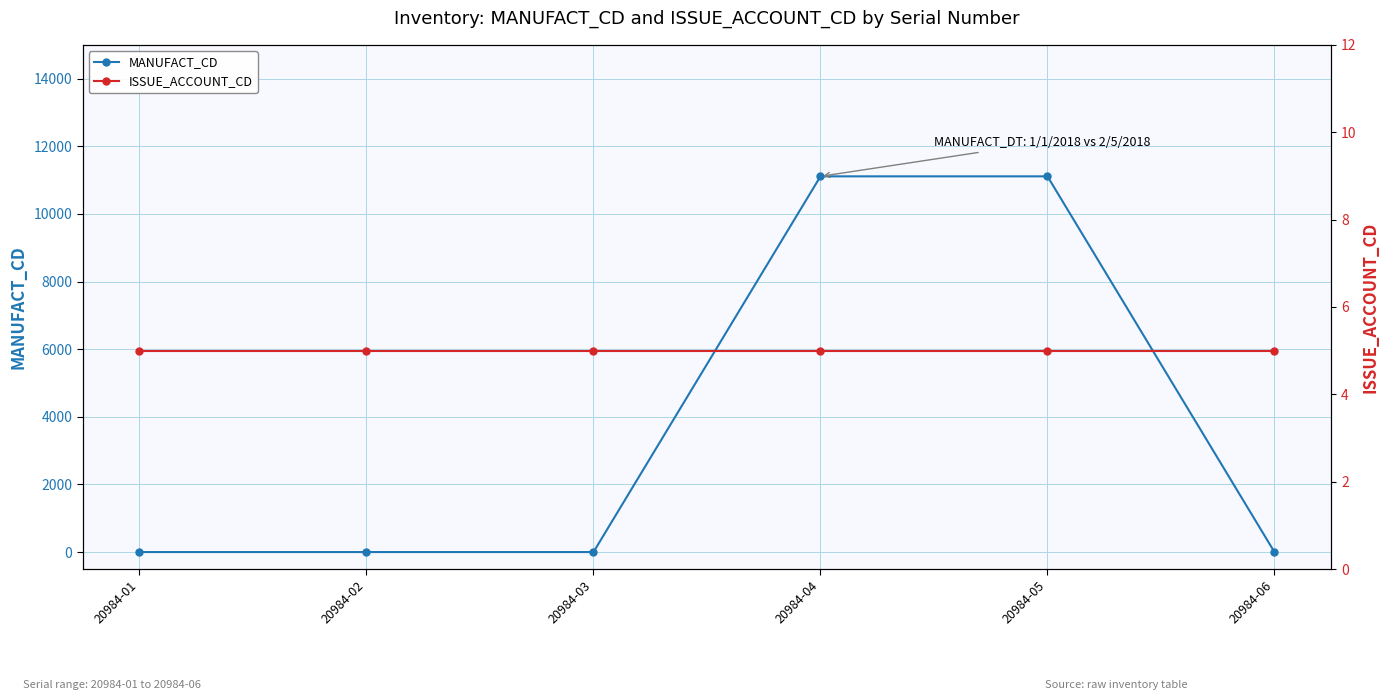

Which category has the highest value in the ISSUE_ACCOUNT_CD series?

20984-01